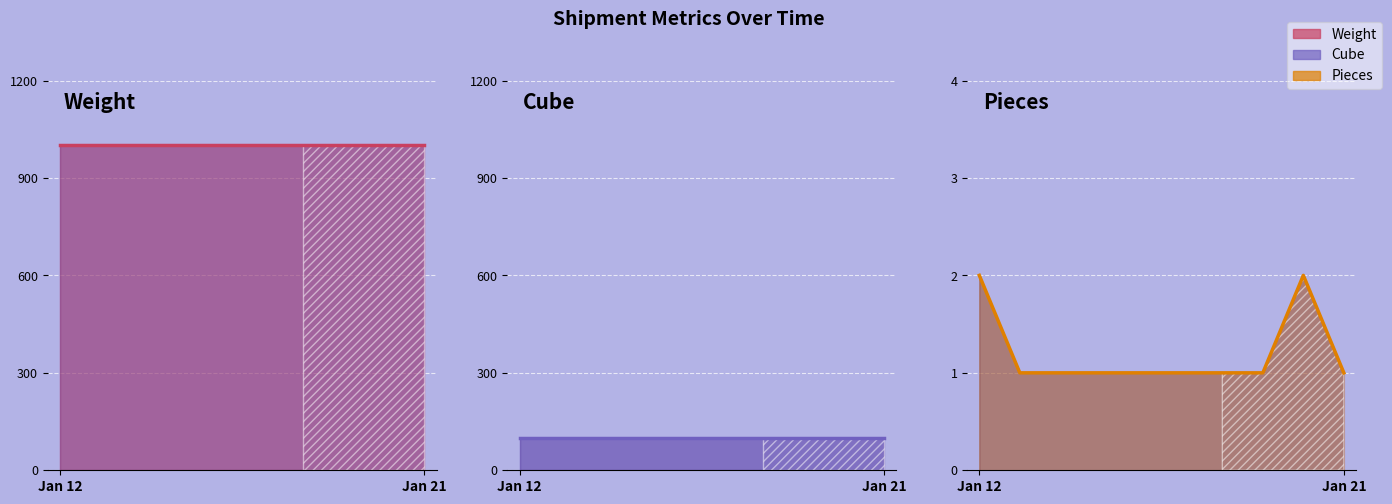

Is the value of Pieces at 2014-01-19 greater than the value of Weight at 2014-01-17?

No